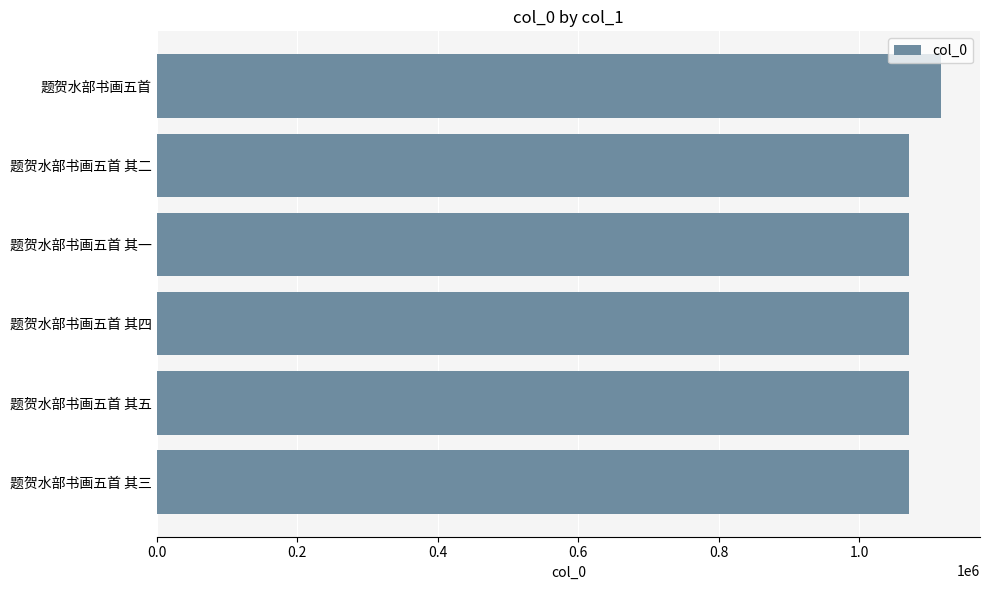

What is the change in value from 题贺水部书画五首 其一 to 题贺水部书画五首?

+44579